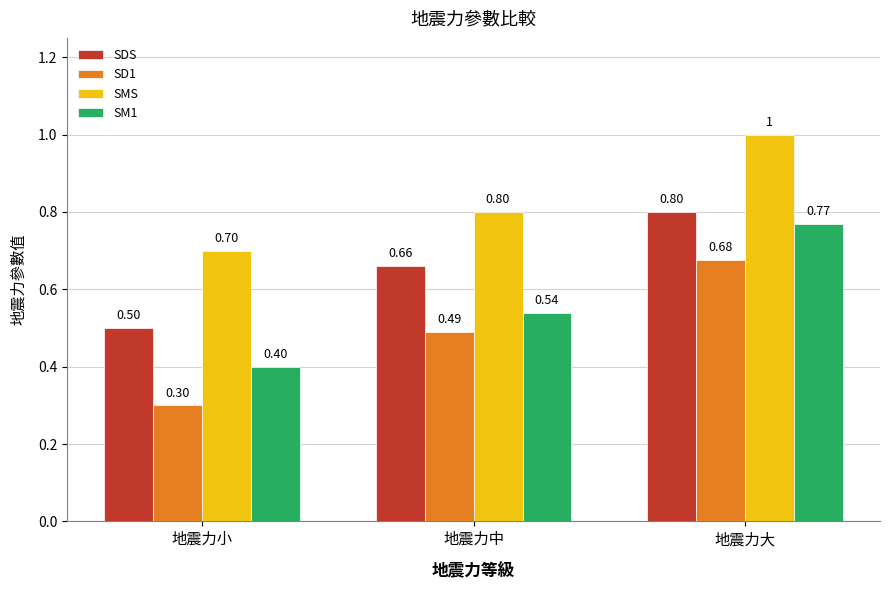

The SMS series shows 0.5 at 地震力中. True or false?

False